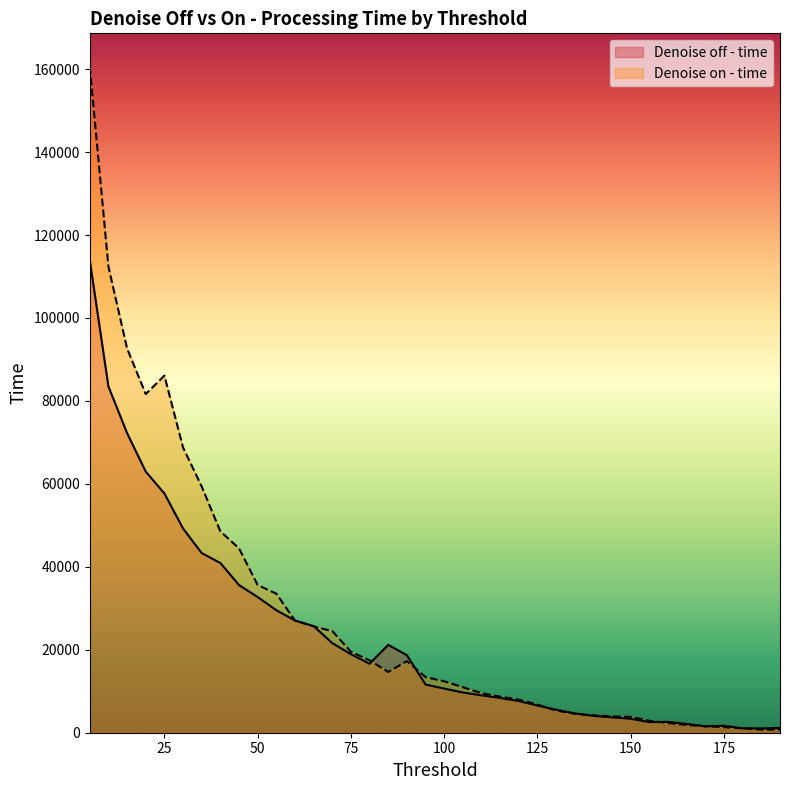

Reading right to left, transcribe all the data shown in this chart.

Denoise off - time: 1157	1034	1063	1685	1539	2109	2620	2560	3362	3707	4058	4674	5547	6550	7628	8380	9009	9700	10647	11616	18691	21185	16636	18933	21616	25700	27047	29541	32711	35598	40916	43316	49238	57683	62956	72242	83482	113937
Denoise on - time: 759	756	1054	1339	1551	1863	2336	2881	3835	3945	4189	4561	5353	6776	7975	8695	9536	10972	12399	13412	17269	14652	17458	19510	24502	25628	27047	33522	35601	44454	48552	59365	68763	86107	81651	92642	112368	160605